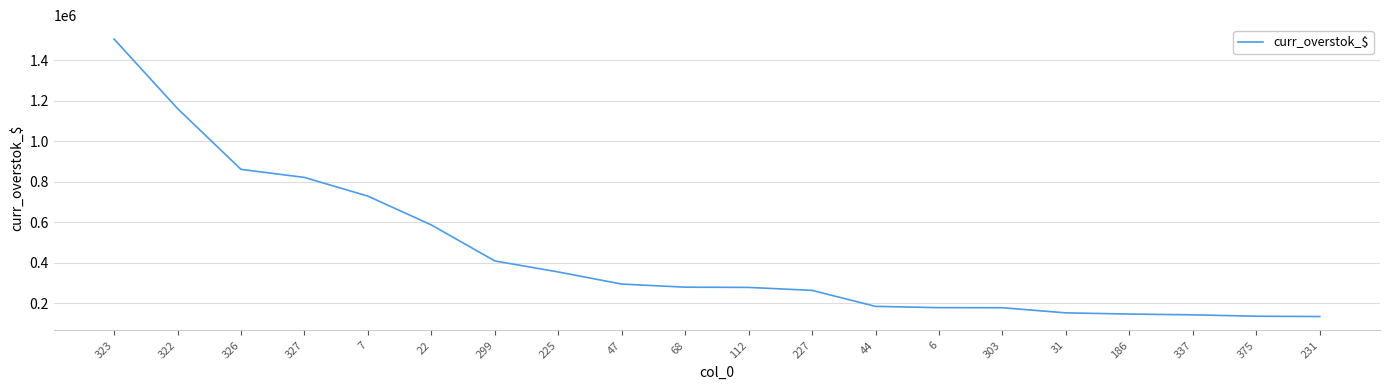

What is the change in value from 227 to 31?

-111058.5